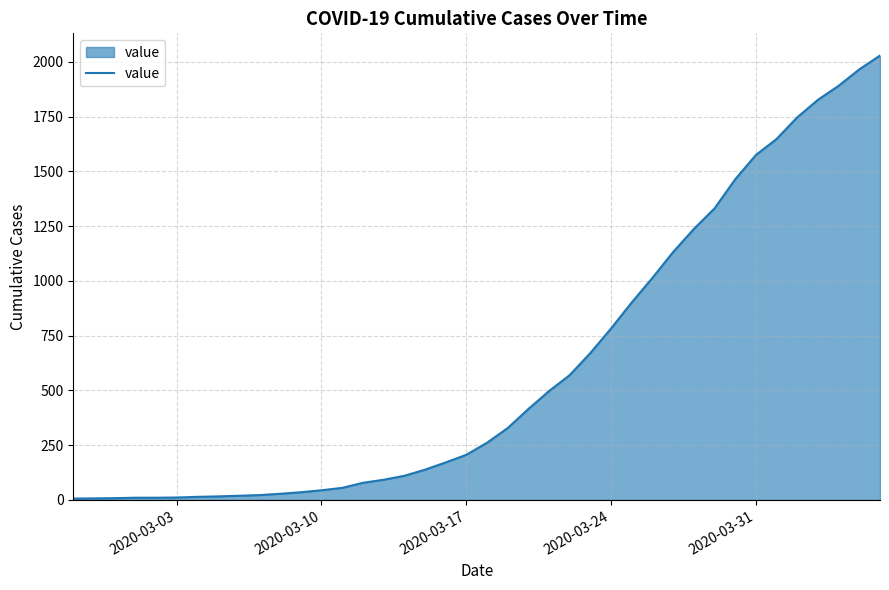

What is the greatest value displayed?

2029